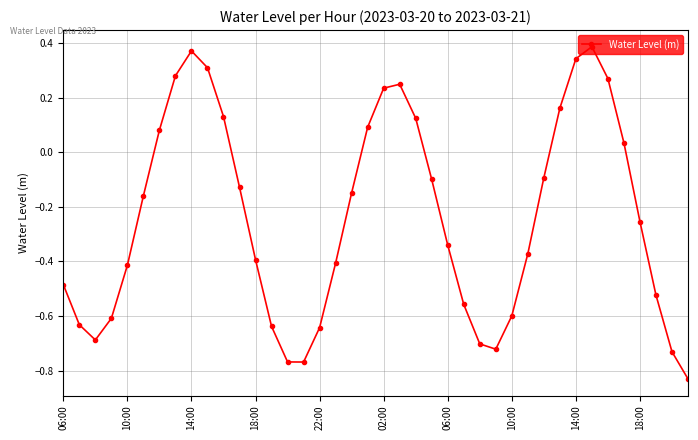

How many points are higher than both their immediate neighbors (excluding endpoints)?

3